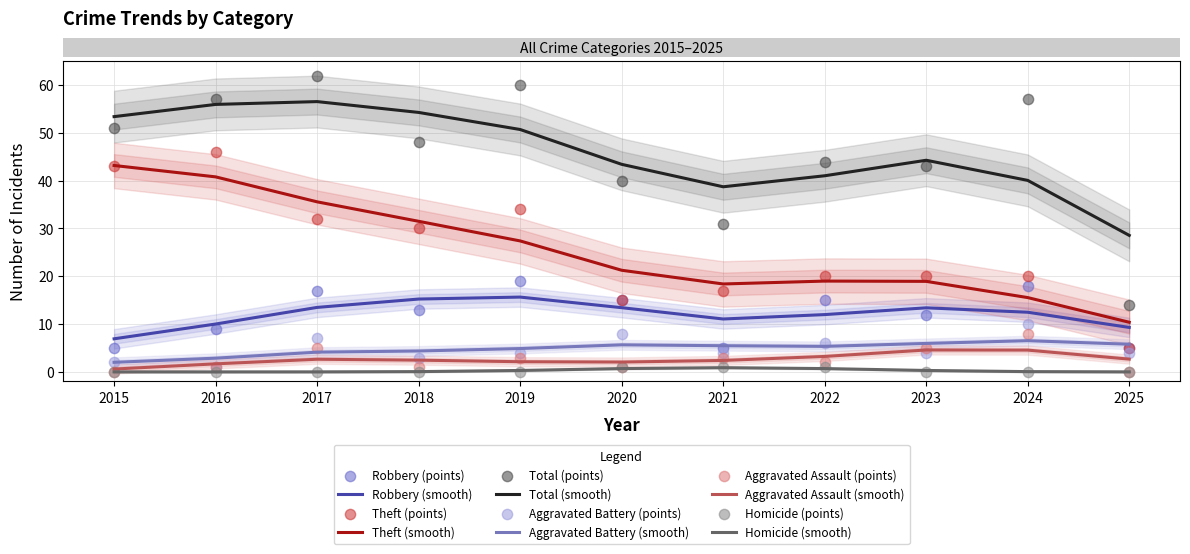

At how many categories does at least one series exceed 52?

4